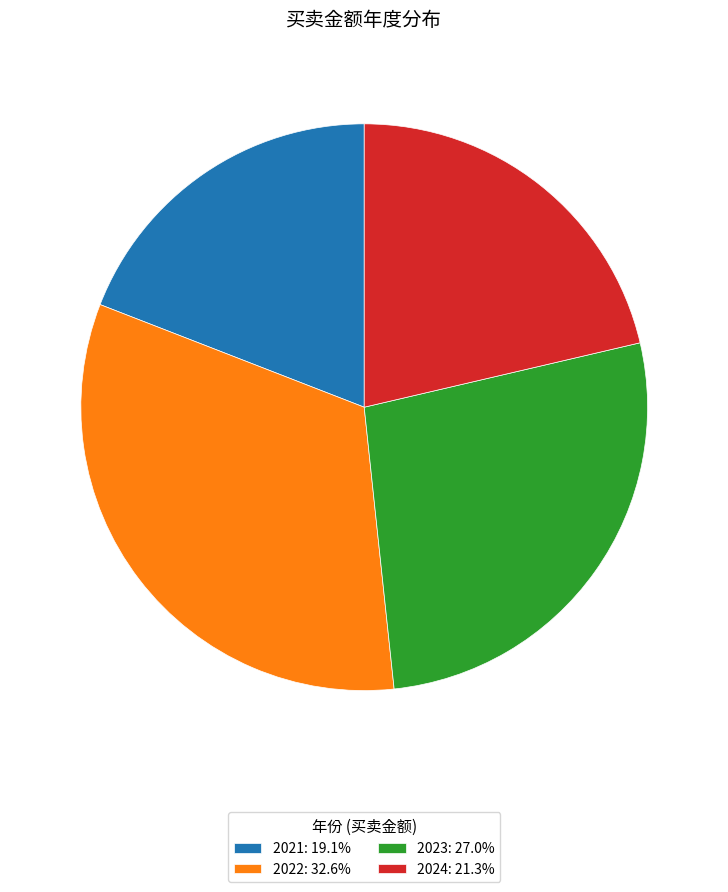

Approximately how many times larger is the value at 2024: 21.3% compared to 2023: 27.0%?

0.8